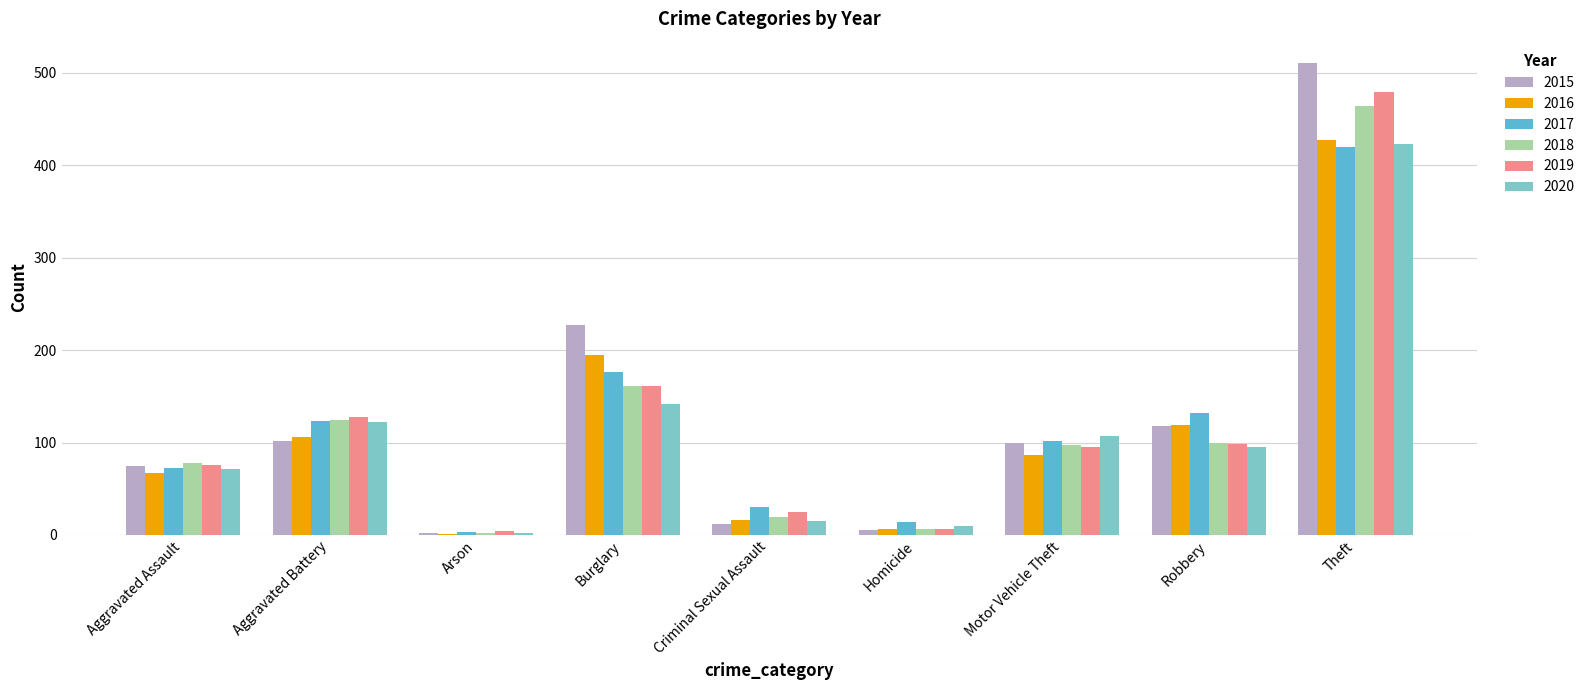

What is the sum of the 2020 values at Arson and Burglary?

144